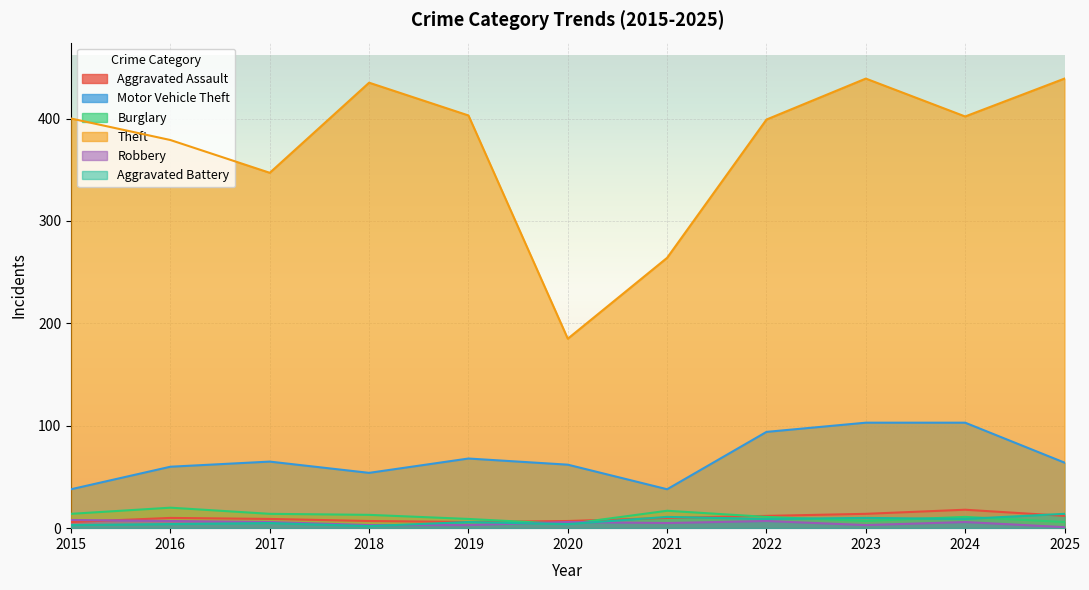

True or false: Robbery and Motor Vehicle Theft cross at least once.

False